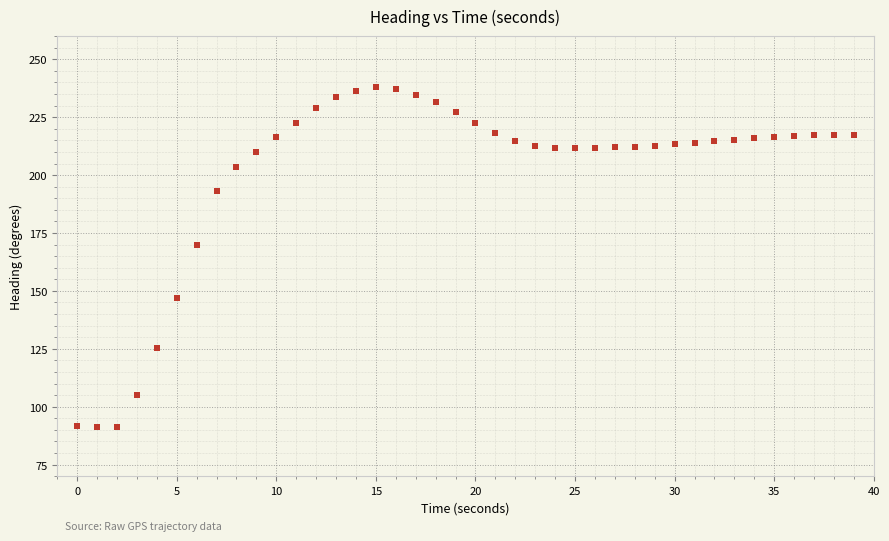

What is the range of Y values (max minus min)?

146.6